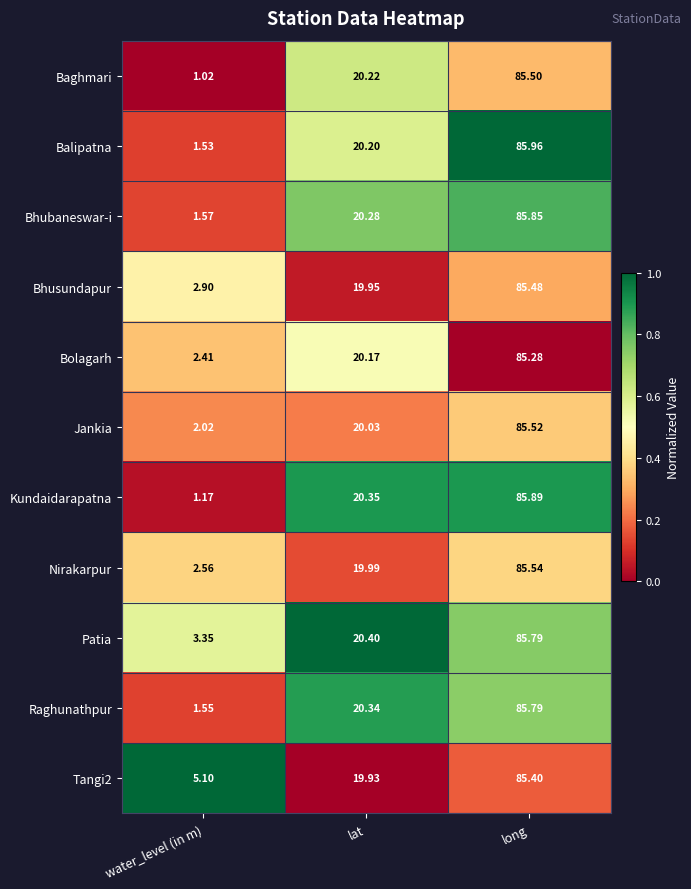

Between water_level (in m) and long, which series saw the biggest shift?

Kundaidarapatna